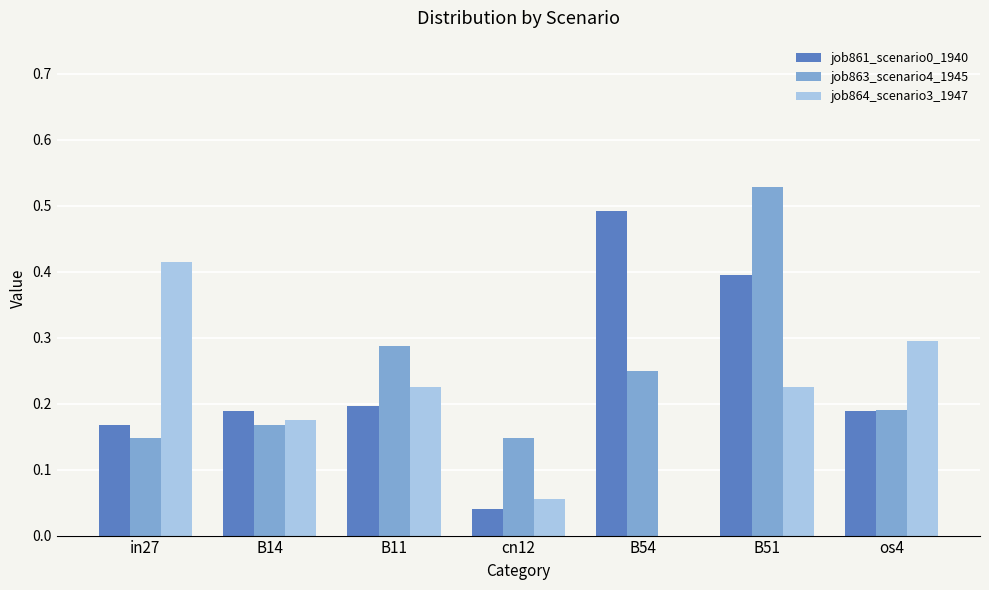

Is the value of job864_scenario3_1947 at B54 greater than the value of job861_scenario0_1940 at in27?

No